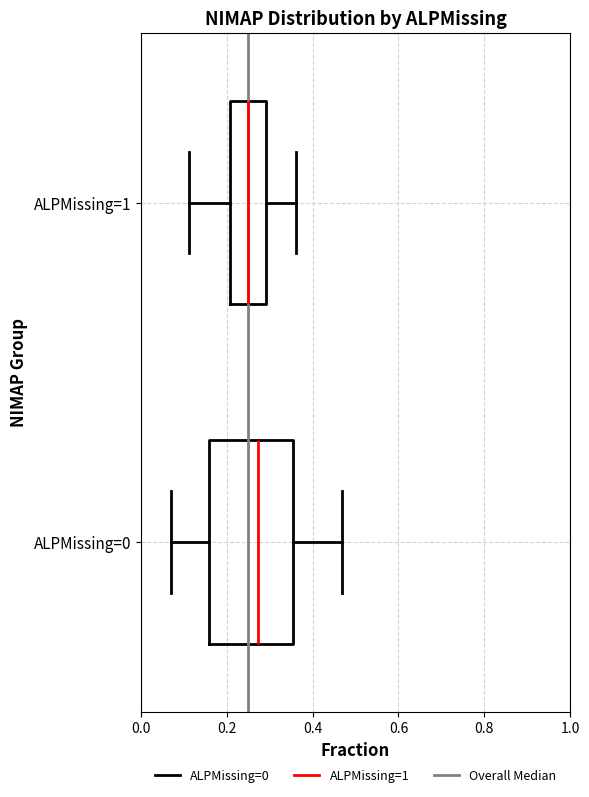

Where does the median line of the box for ALPMissing=0 sit on the x-axis? The values are not printed on the chart, so give them approximately, as read against the axis.

0.28